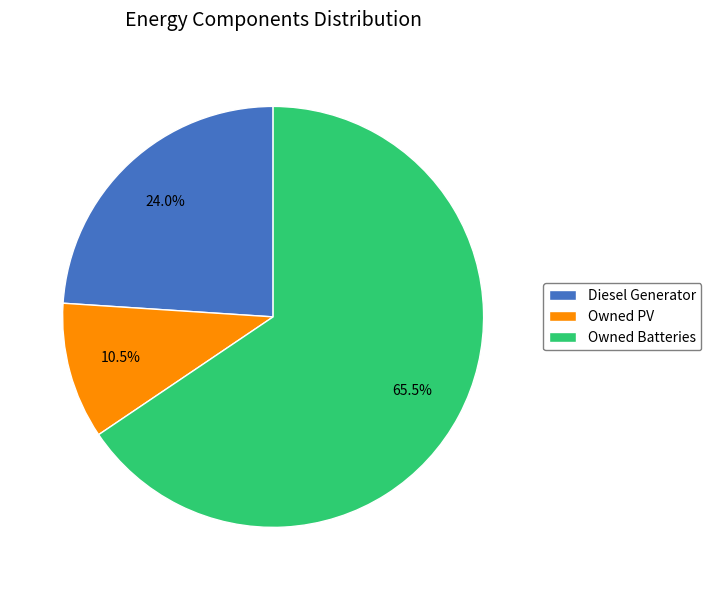

Is there any slice that represents more than half of the pie?

Yes